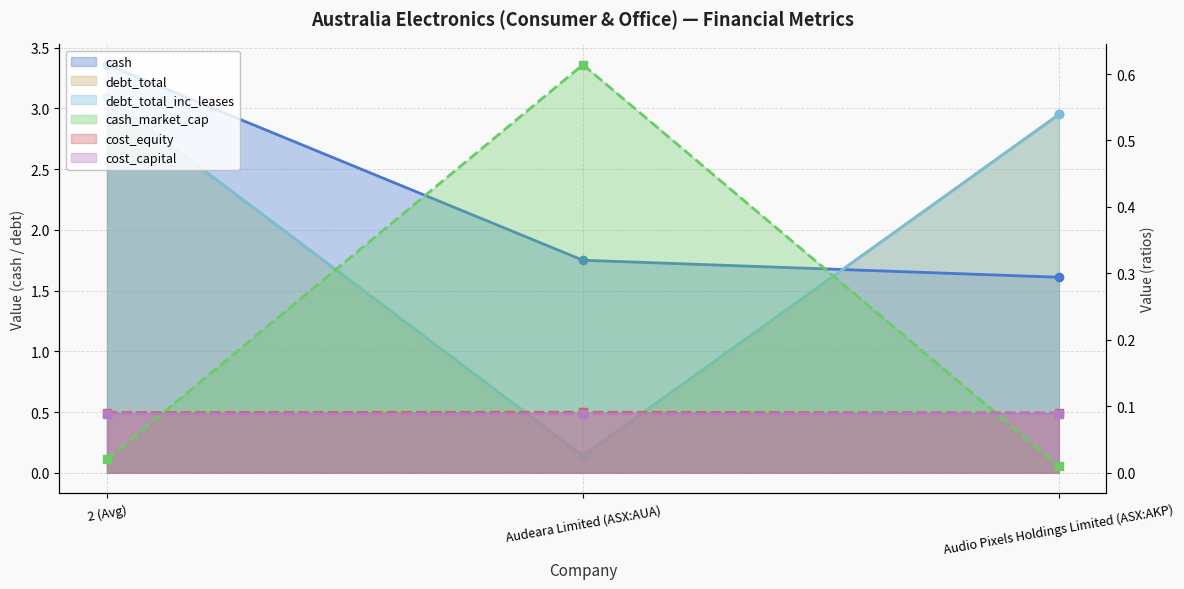

The value of cost_capital at 2 (Avg) is 0.1. True or false?

True